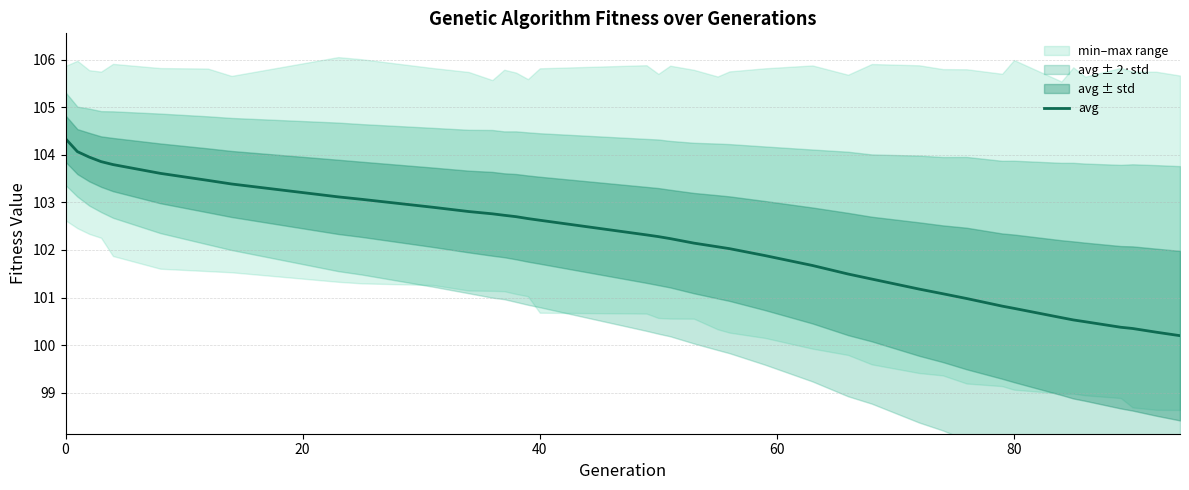

Reading right to left, extract all data points from this chart.

100.2	100.3	100.3	100.4	100.5	100.5	100.6	100.8	100.8	101.0	101.1	101.2	101.4	101.5	101.7	101.9	102.0	102.1	102.1	102.2	102.3	102.3	102.6	102.7	102.7	102.7	102.8	102.8	102.9	103.1	103.1	103.4	103.5	103.6	103.8	103.9	104.0	104.1	104.3